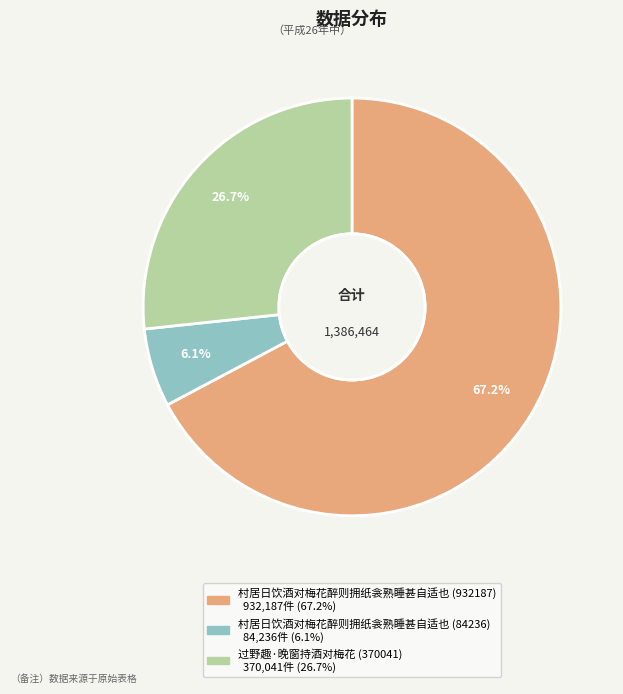

Does any single category account for the majority?

Yes